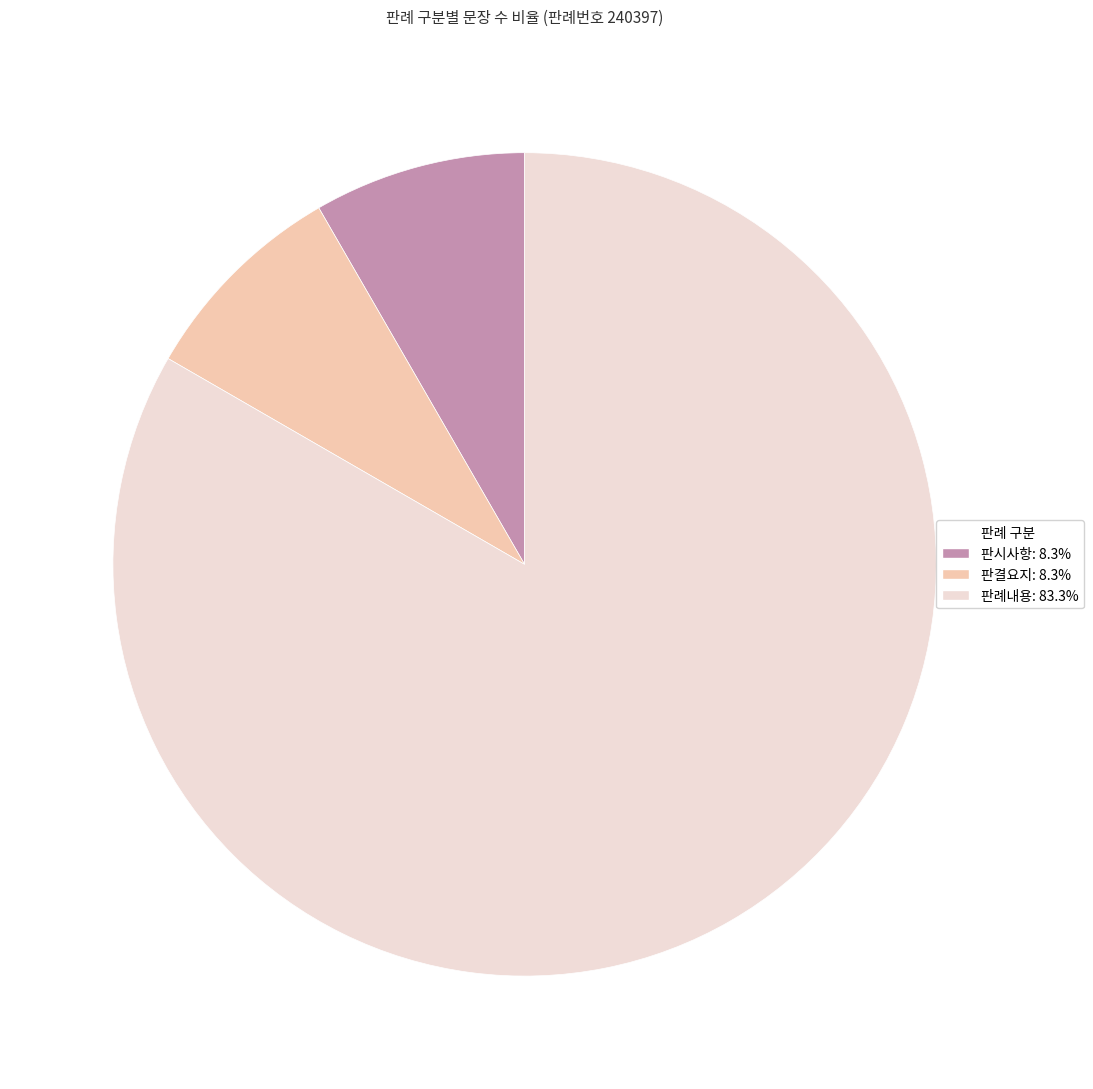

Does any single category account for the majority?

Yes